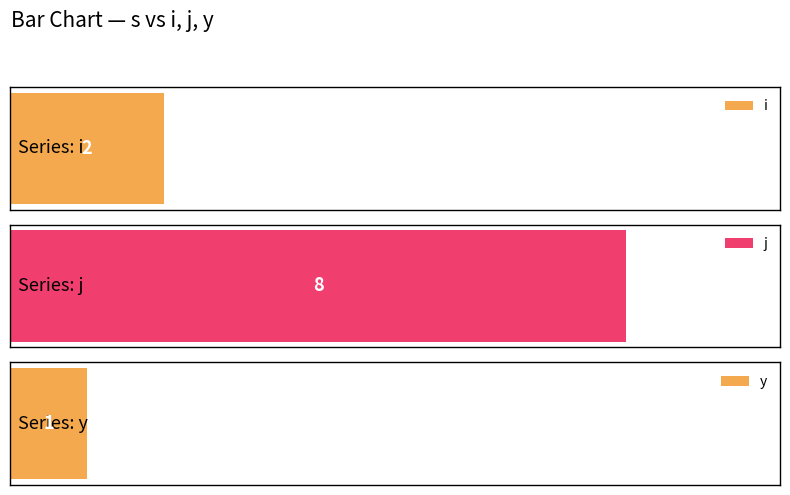

Between 2 and 4, which series saw the biggest shift?

i